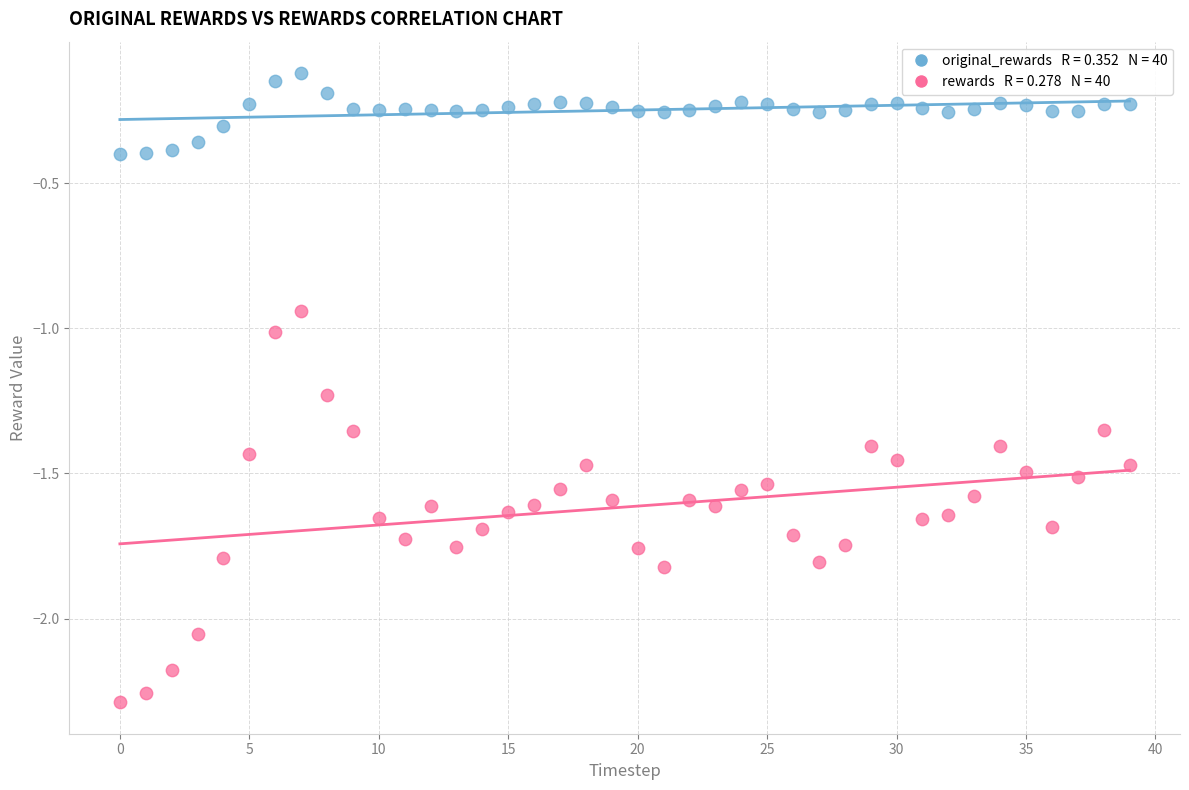

Across all data points, what is the range of Y values (max minus min)?

2.2